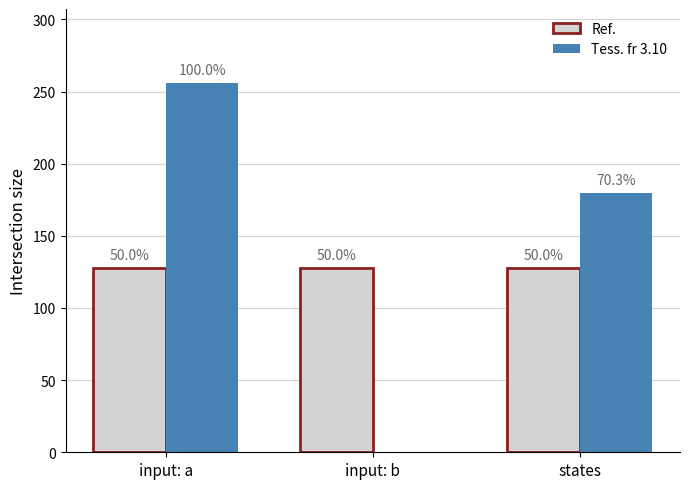

What is the sum of all Tess. fr 3.10 values?

436